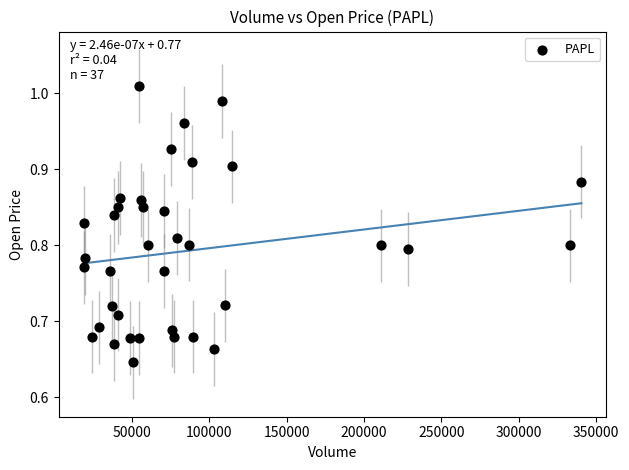

What is the range of Y values (max minus min)?

0.4